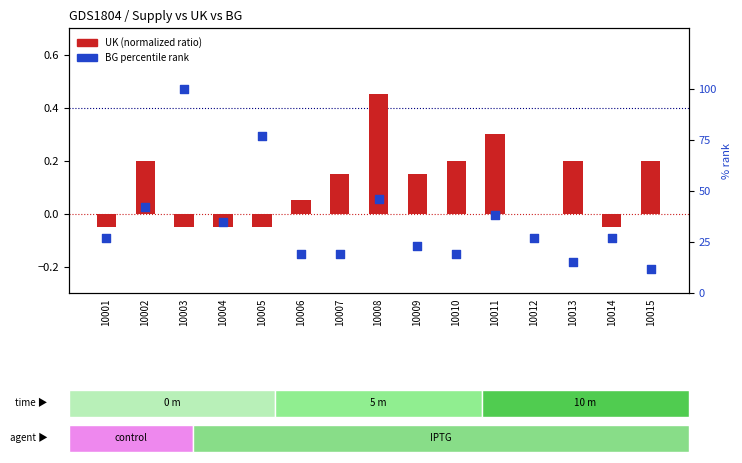

Which series has the widest spread of Y values?

BG (% rank)